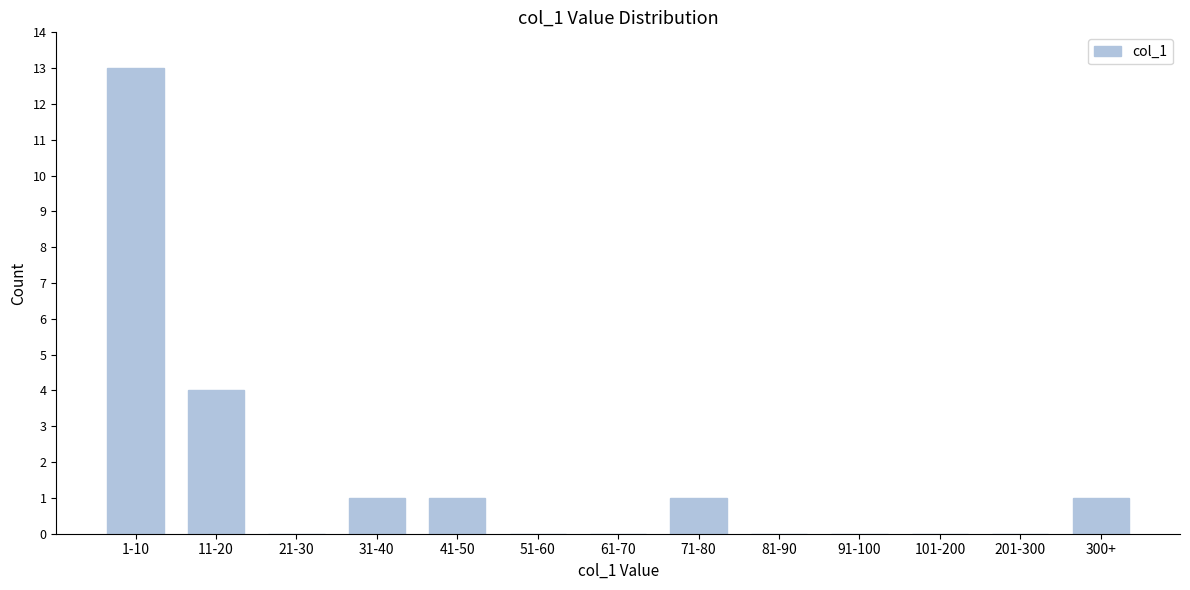

Reading right to left, extract all data points from this chart.

300+=1	201-300=0	101-200=0	91-100=0	81-90=0	71-80=1	61-70=0	51-60=0	41-50=1	31-40=1	21-30=0	11-20=4	1-10=13